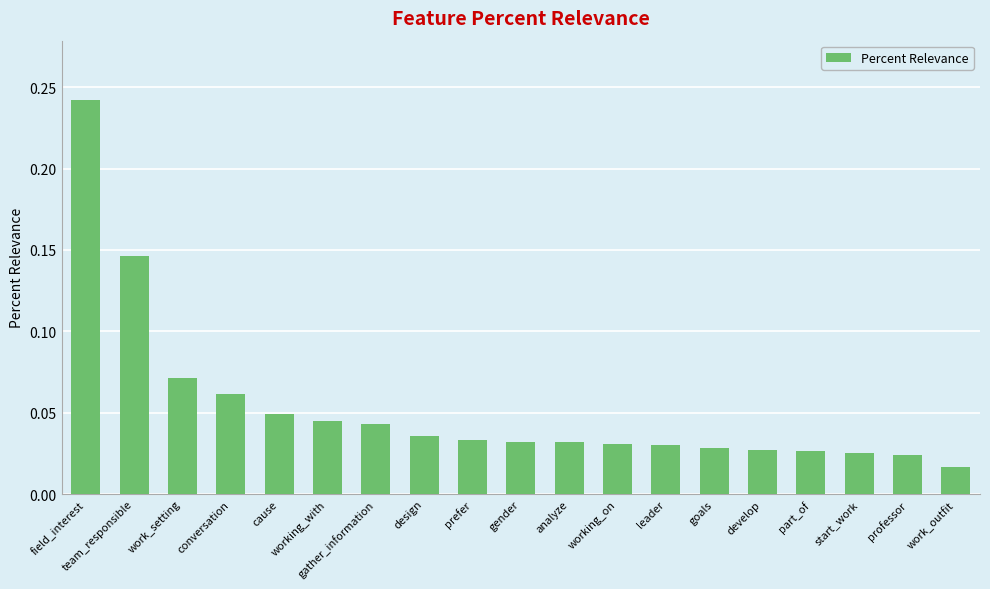

The value at analyze is 0.1. True or false?

False